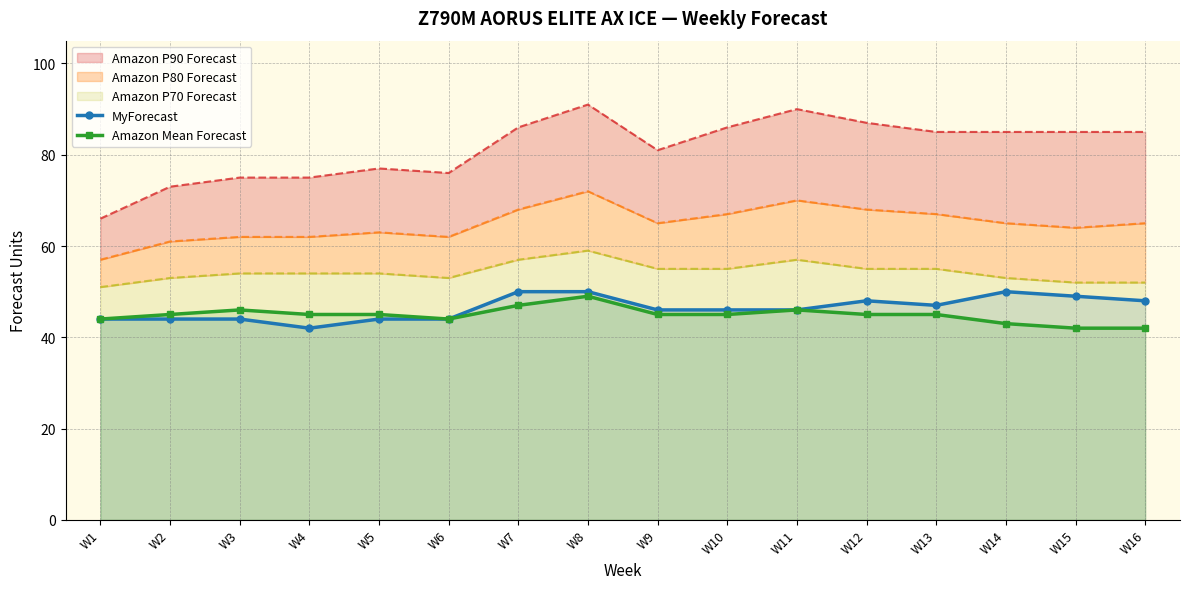

Is it true that Amazon Mean Forecast equals 45 at W4?

True